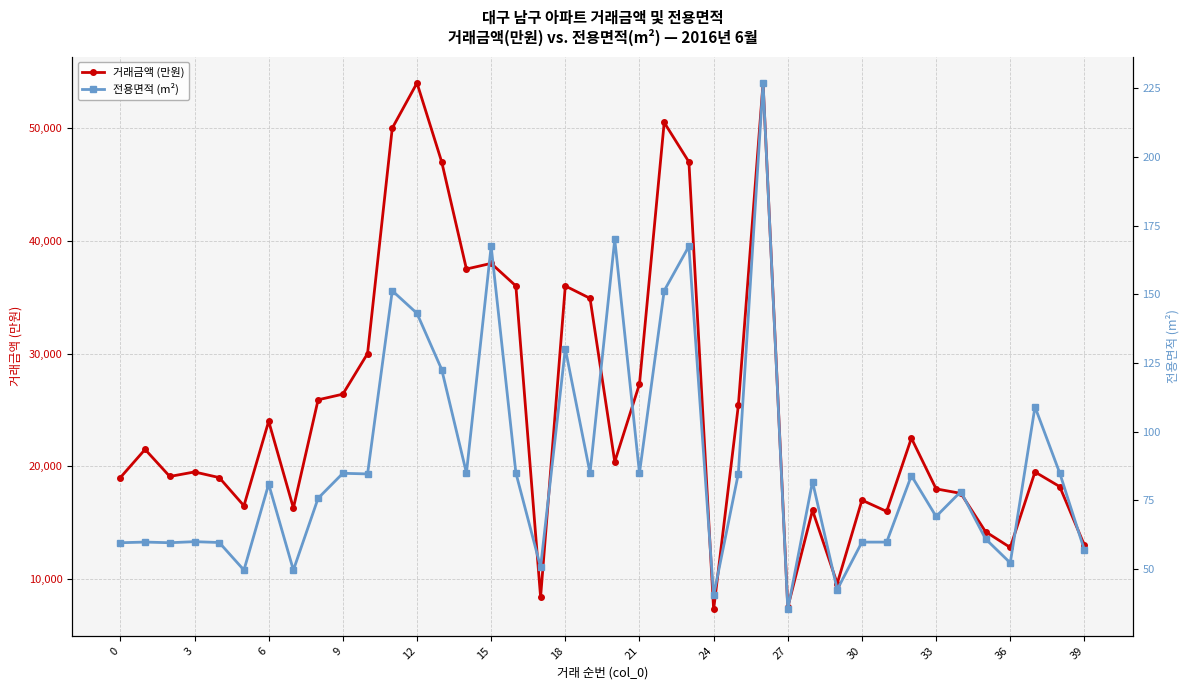

At 37, list the series in order from smallest to largest.

전용면적 (m²), 거래금액 (만원)